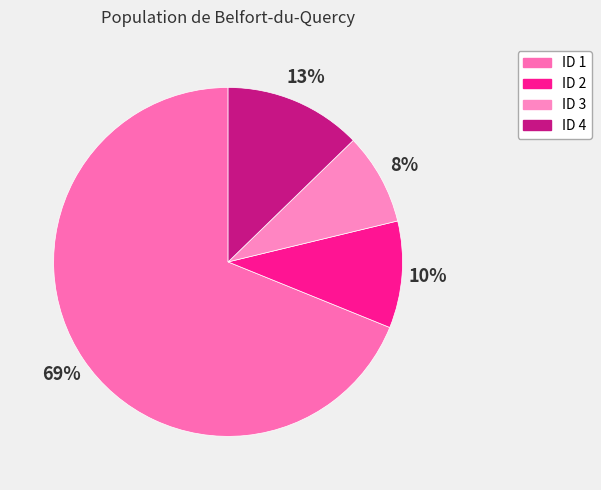

Which slice is the largest?

ID 1